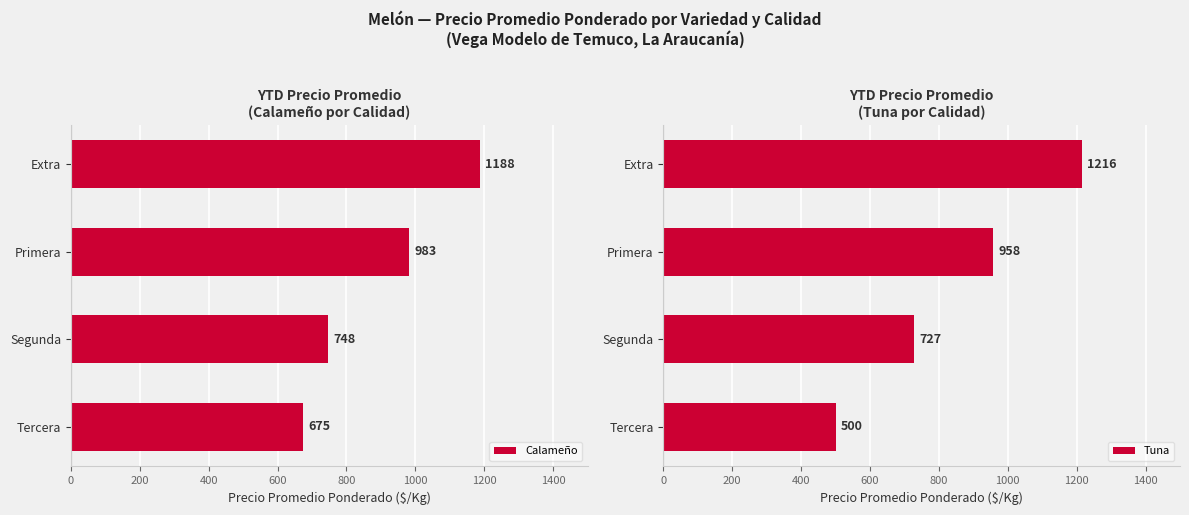

List the series in order of their overall mean, lowest first.

Tuna, Calameño